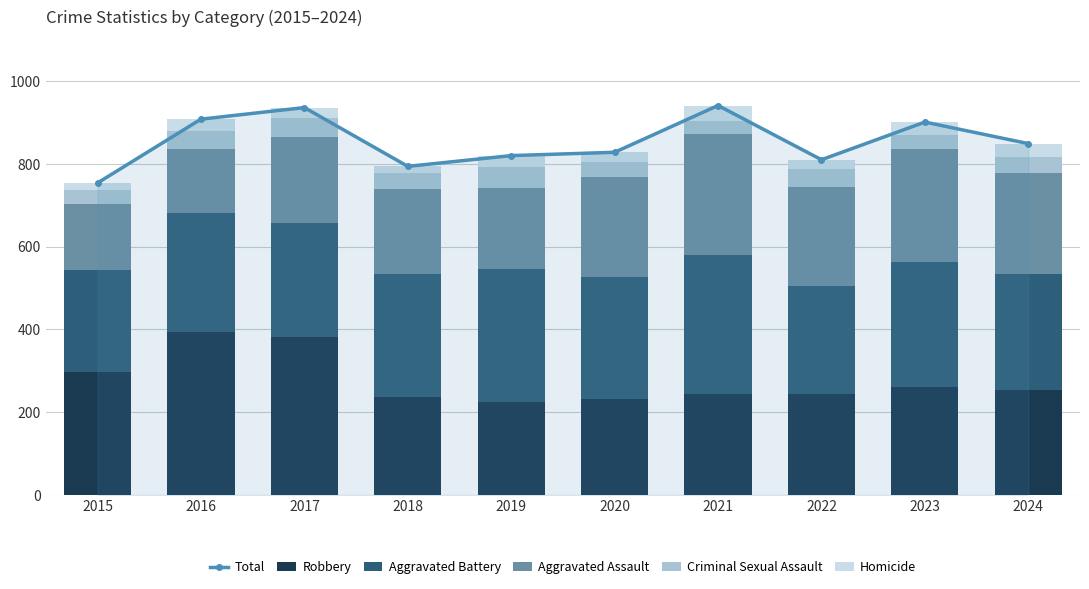

How many values in the Homicide series are below 27?

5